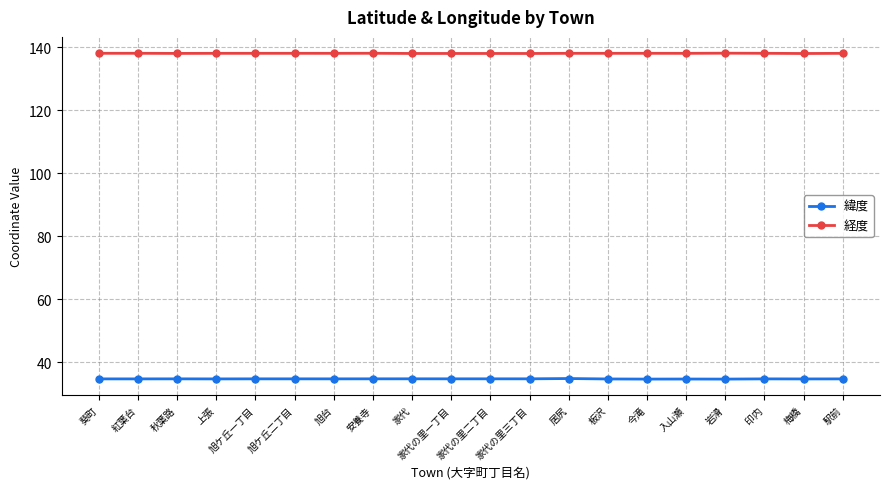

Does the chart display data point markers on the line(s)?

Yes